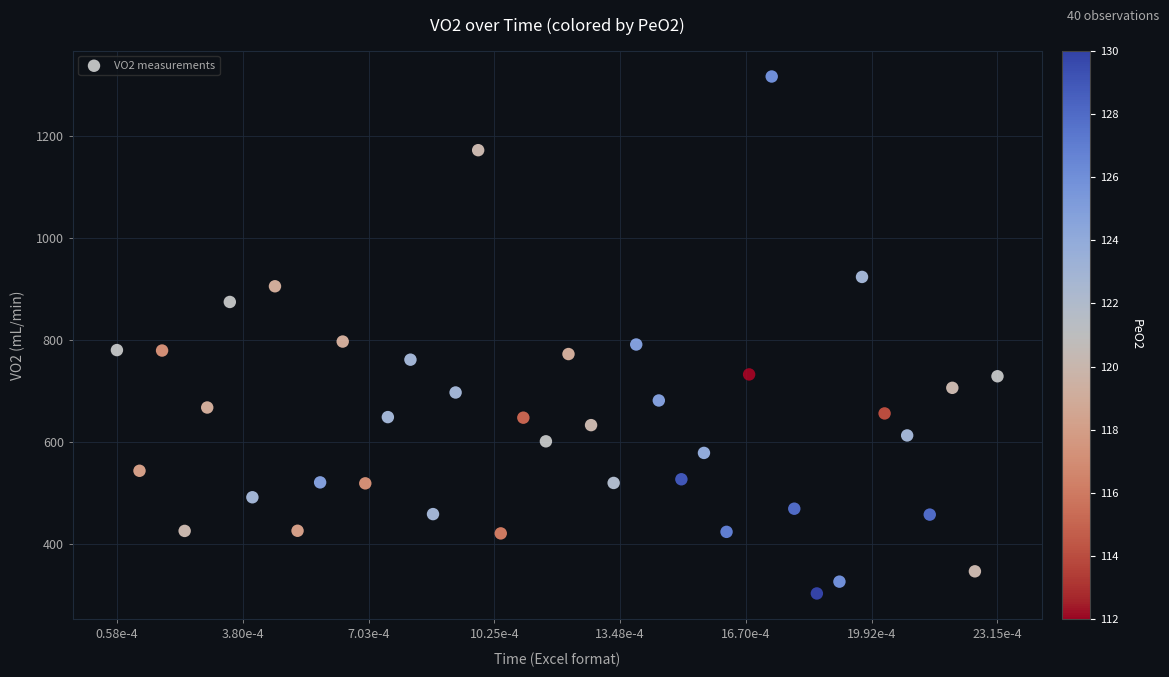

What is the range of Y values (max minus min)?

1012.9